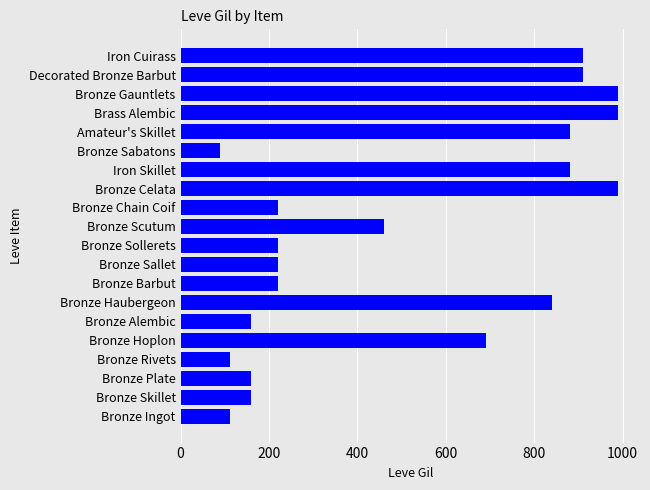

The chart shows a value of 113 at Bronze Ingot. True or false?

True